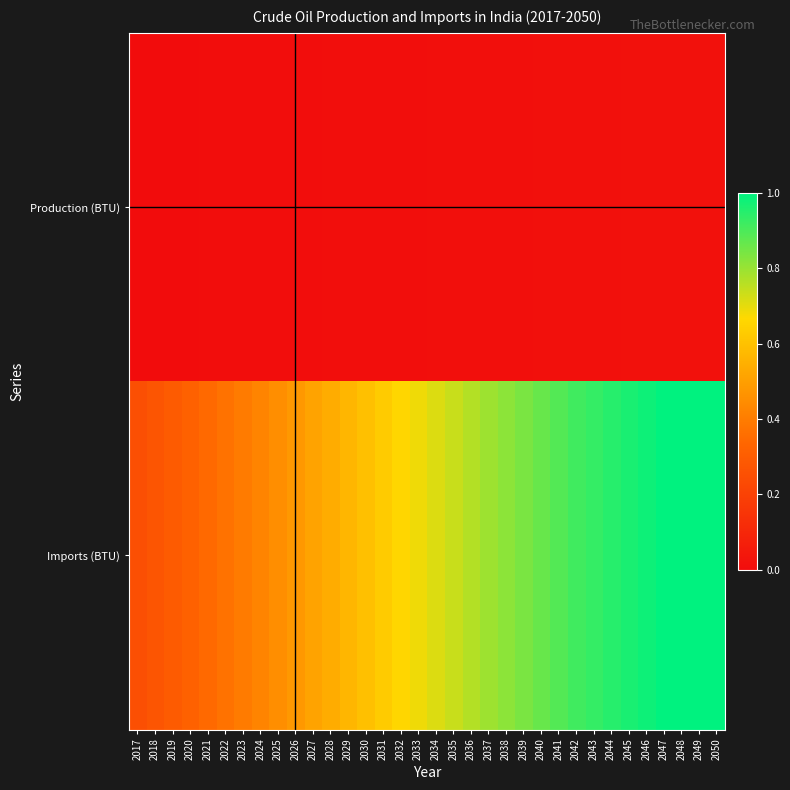

List the series in order of their peak value, highest first.

Imports (BTU), Production (BTU)